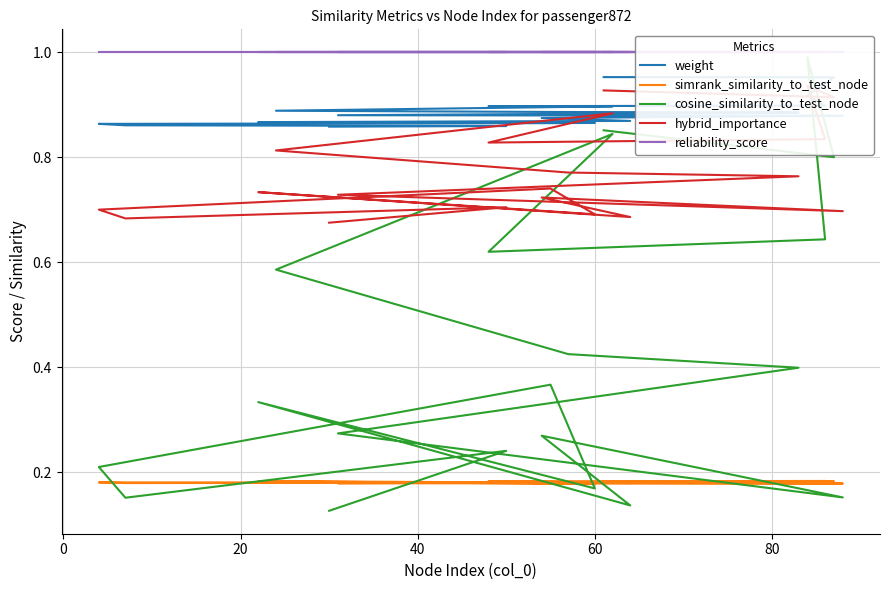

What is the value of the weight point at the 12th from the left?

0.9